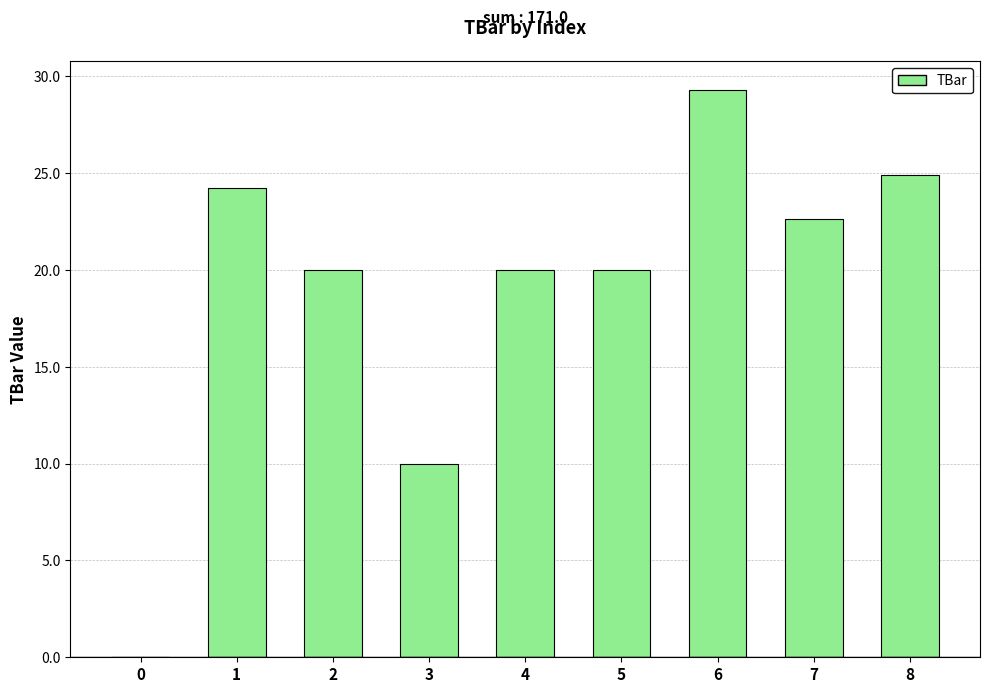

What is the approximate value at 7?

22.6